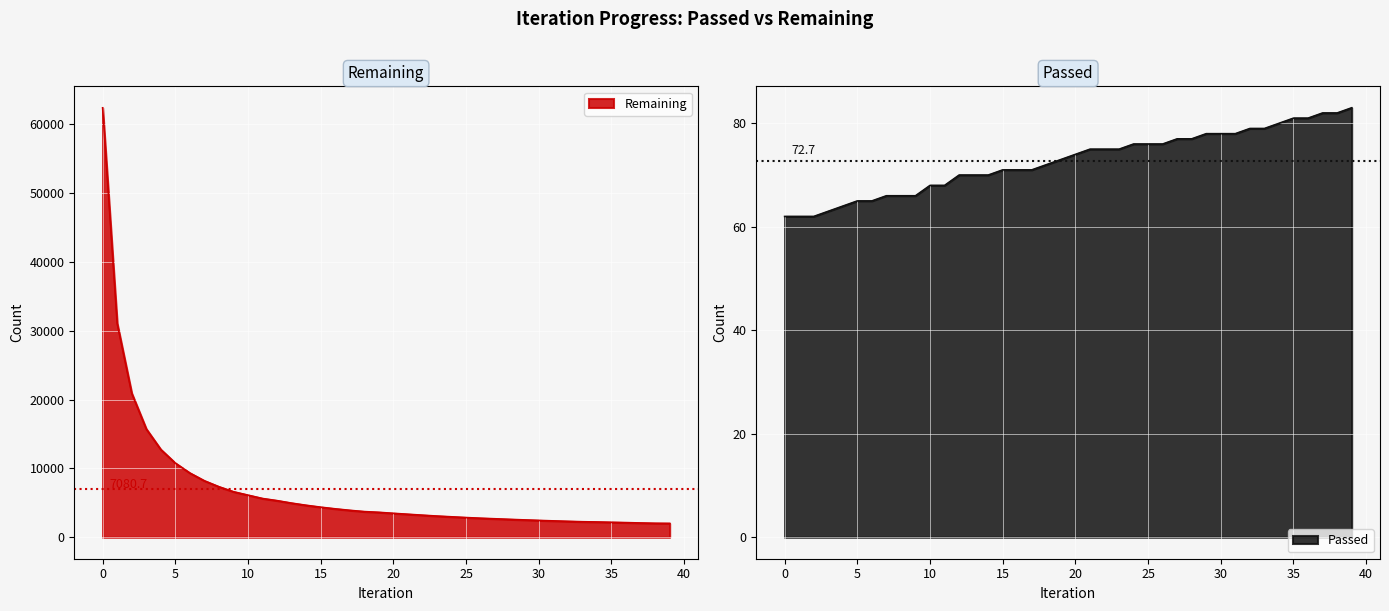

How many lines are shown in the chart?

2